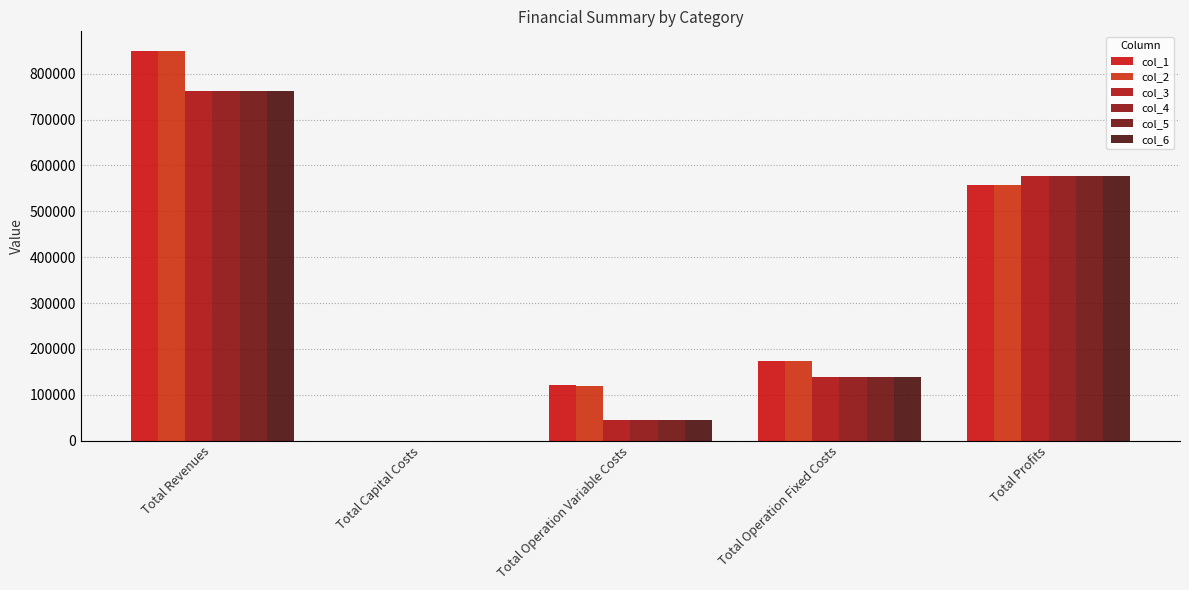

How many values in col_5 are above zero?

4